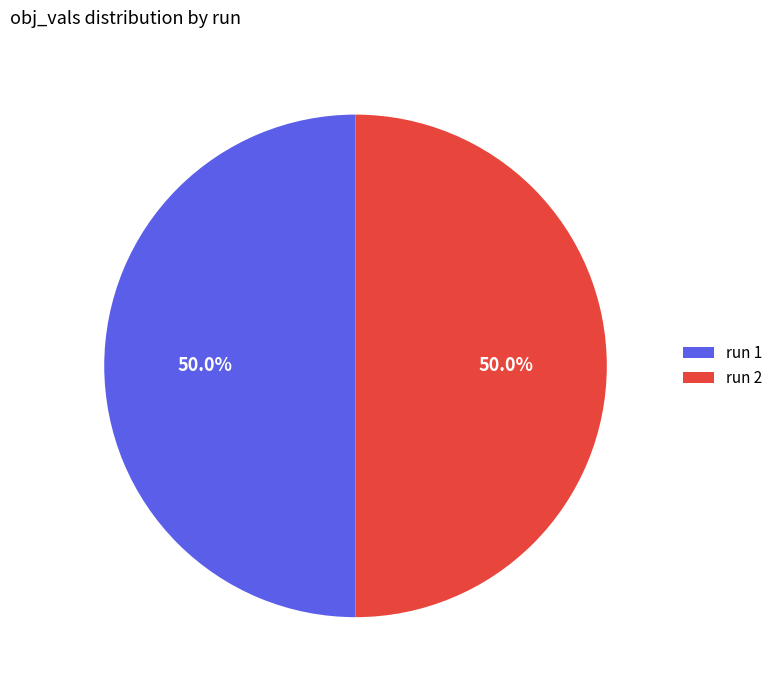

Count the number of slices in the pie.

2